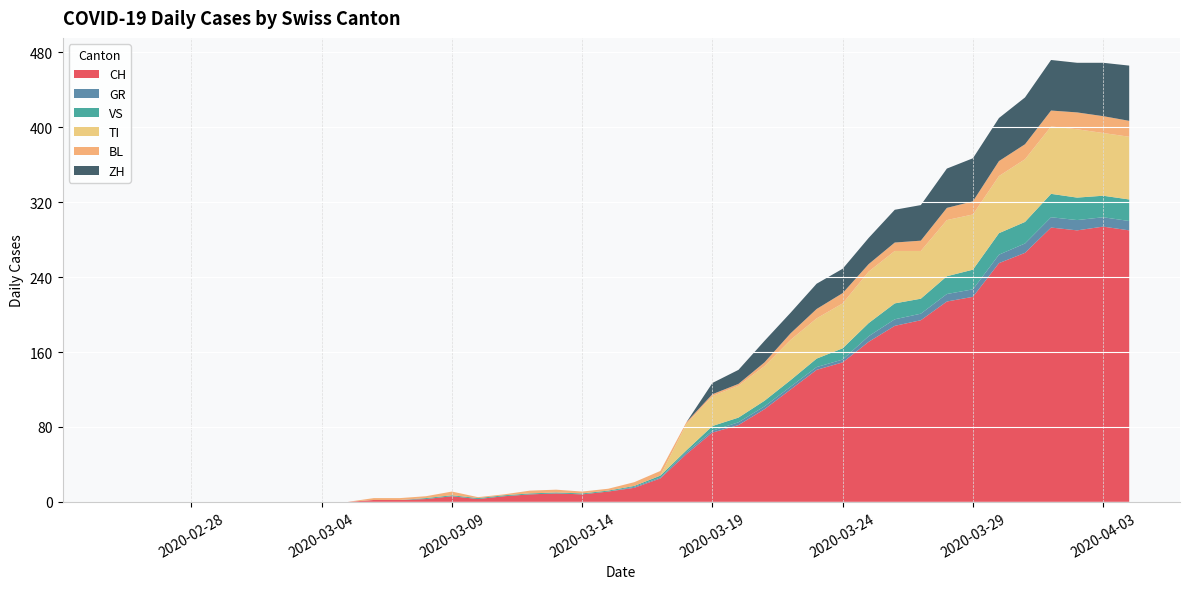

Reading left to right, list all the values displayed in this chart.

CH: 2020-02-25=0	2020-02-26=0	2020-02-27=0	2020-02-28=0	2020-02-29=0	2020-03-01=0	2020-03-02=0	2020-03-03=0	2020-03-04=0	2020-03-05=0	2020-03-06=2	2020-03-07=2	2020-03-08=3	2020-03-09=6	2020-03-10=3	2020-03-11=6	2020-03-12=8	2020-03-13=9	2020-03-14=8	2020-03-15=11	2020-03-16=15	2020-03-17=25	2020-03-18=51	2020-03-19=74	2020-03-20=82	2020-03-21=99	2020-03-22=120	2020-03-23=141	2020-03-24=149	2020-03-25=171	2020-03-26=188	2020-03-27=194	2020-03-28=214	2020-03-29=219	2020-03-30=255	2020-03-31=266	2020-04-01=293	2020-04-02=290	2020-04-03=294	2020-04-04=290
GR: 2020-02-25=0	2020-02-26=0	2020-02-27=0	2020-02-28=0	2020-02-29=0	2020-03-01=0	2020-03-02=0	2020-03-03=0	2020-03-04=0	2020-03-05=0	2020-03-06=0	2020-03-07=0	2020-03-08=0	2020-03-09=0	2020-03-10=0	2020-03-11=0	2020-03-12=0	2020-03-13=0	2020-03-14=0	2020-03-15=0	2020-03-16=1	2020-03-17=1	2020-03-18=2	2020-03-19=2	2020-03-20=3	2020-03-21=3	2020-03-22=3	2020-03-23=3	2020-03-24=3	2020-03-25=6	2020-03-26=7	2020-03-27=7	2020-03-28=8	2020-03-29=8	2020-03-30=9	2020-03-31=10	2020-04-01=11	2020-04-02=11	2020-04-03=10	2020-04-04=10
VS: 2020-02-25=0	2020-02-26=0	2020-02-27=0	2020-02-28=0	2020-02-29=0	2020-03-01=0	2020-03-02=0	2020-03-03=0	2020-03-04=0	2020-03-05=0	2020-03-06=0	2020-03-07=0	2020-03-08=1	2020-03-09=1	2020-03-10=1	2020-03-11=1	2020-03-12=1	2020-03-13=1	2020-03-14=1	2020-03-15=1	2020-03-16=1	2020-03-17=2	2020-03-18=2	2020-03-19=5	2020-03-20=5	2020-03-21=6	2020-03-22=7	2020-03-23=9	2020-03-24=12	2020-03-25=14	2020-03-26=17	2020-03-27=16	2020-03-28=19	2020-03-29=21	2020-03-30=23	2020-03-31=23	2020-04-01=25	2020-04-02=24	2020-04-03=23	2020-04-04=23
TI: 2020-02-25=0	2020-02-26=0	2020-02-27=0	2020-02-28=0	2020-02-29=0	2020-03-01=0	2020-03-02=0	2020-03-03=0	2020-03-04=0	2020-03-05=0	2020-03-06=0	2020-03-07=0	2020-03-08=0	2020-03-09=0	2020-03-10=0	2020-03-11=0	2020-03-12=0	2020-03-13=0	2020-03-14=0	2020-03-15=0	2020-03-16=0	2020-03-17=0	2020-03-18=28	2020-03-19=32	2020-03-20=34	2020-03-21=37	2020-03-22=43	2020-03-23=43	2020-03-24=48	2020-03-25=55	2020-03-26=56	2020-03-27=51	2020-03-28=60	2020-03-29=59	2020-03-30=61	2020-03-31=67	2020-04-01=72	2020-04-02=73	2020-04-03=67	2020-04-04=67
BL: 2020-02-25=0	2020-02-26=0	2020-02-27=0	2020-02-28=0	2020-02-29=0	2020-03-01=0	2020-03-02=0	2020-03-03=0	2020-03-04=0	2020-03-05=0	2020-03-06=2	2020-03-07=2	2020-03-08=2	2020-03-09=4	2020-03-10=1	2020-03-11=1	2020-03-12=3	2020-03-13=3	2020-03-14=2	2020-03-15=2	2020-03-16=4	2020-03-17=5	2020-03-18=2	2020-03-19=2	2020-03-20=2	2020-03-21=4	2020-03-22=7	2020-03-23=10	2020-03-24=11	2020-03-25=8	2020-03-26=9	2020-03-27=11	2020-03-28=13	2020-03-29=14	2020-03-30=16	2020-03-31=16	2020-04-01=17	2020-04-02=18	2020-04-03=18	2020-04-04=17
ZH: 2020-02-25=0	2020-02-26=0	2020-02-27=0	2020-02-28=0	2020-02-29=0	2020-03-01=0	2020-03-02=0	2020-03-03=0	2020-03-04=0	2020-03-05=0	2020-03-06=0	2020-03-07=0	2020-03-08=0	2020-03-09=0	2020-03-10=0	2020-03-11=0	2020-03-12=0	2020-03-13=0	2020-03-14=0	2020-03-15=0	2020-03-16=0	2020-03-17=0	2020-03-18=0	2020-03-19=12	2020-03-20=15	2020-03-21=23	2020-03-22=22	2020-03-23=27	2020-03-24=26	2020-03-25=28	2020-03-26=35	2020-03-27=38	2020-03-28=42	2020-03-29=46	2020-03-30=46	2020-03-31=50	2020-04-01=54	2020-04-02=53	2020-04-03=57	2020-04-04=59